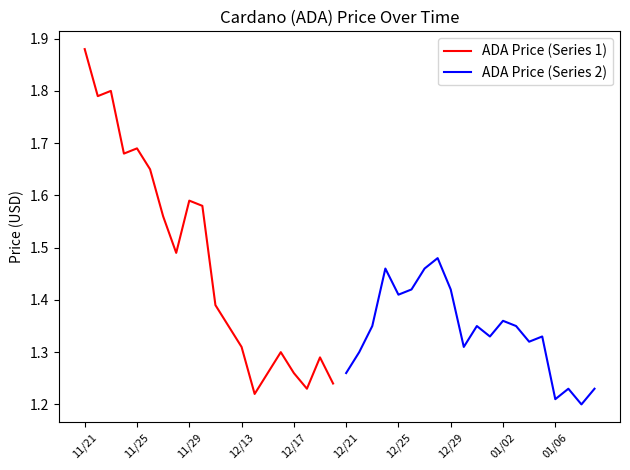

Reading left to right, transcribe all the data shown in this chart.

ADA Price (Series 1): 1.9	1.8	1.8	1.7	1.7	1.6	1.6	1.5	1.6	1.6	1.4	1.4	1.3	1.2	1.3	1.3	1.3	1.2	1.3	1.2
ADA Price (Series 2): 1.3	1.3	1.4	1.5	1.4	1.4	1.5	1.5	1.4	1.3	1.4	1.3	1.4	1.4	1.3	1.3	1.2	1.2	1.2	1.2